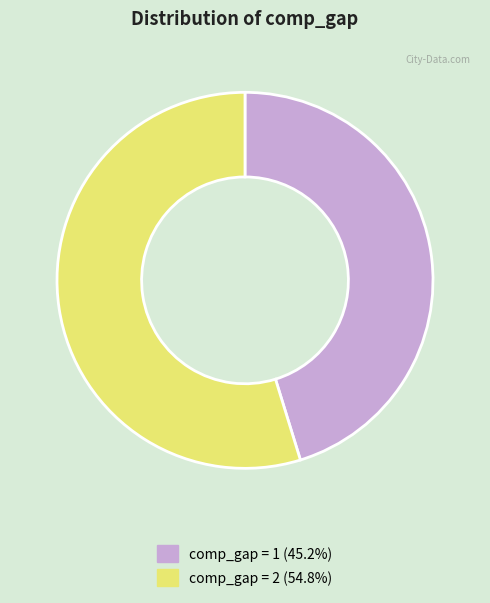

Is there a majority slice in this chart?

Yes